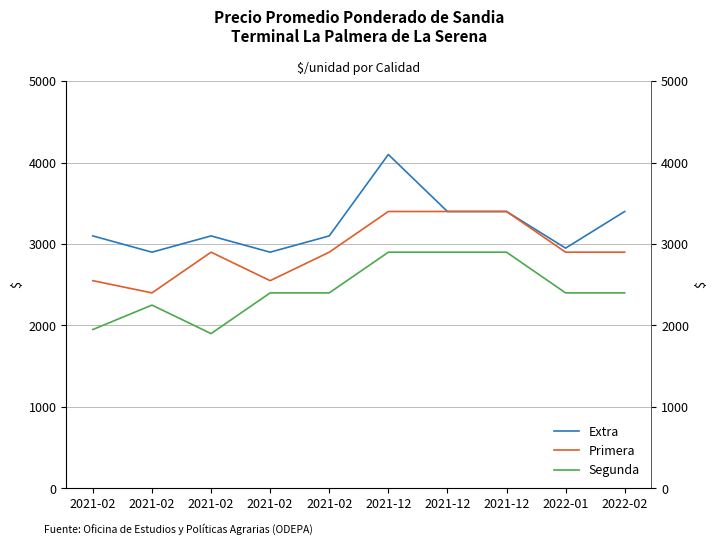

Reading right to left, list all the values displayed in this chart.

Extra: 3400	2950	3400	3400	4100	3100	2900	3100	2900	3100
Primera: 2900	2900	3400	3400	3400	2900	2550	2900	2400	2550
Segunda: 2400	2400	2900	2900	2900	2400	2400	1900	2250	1950